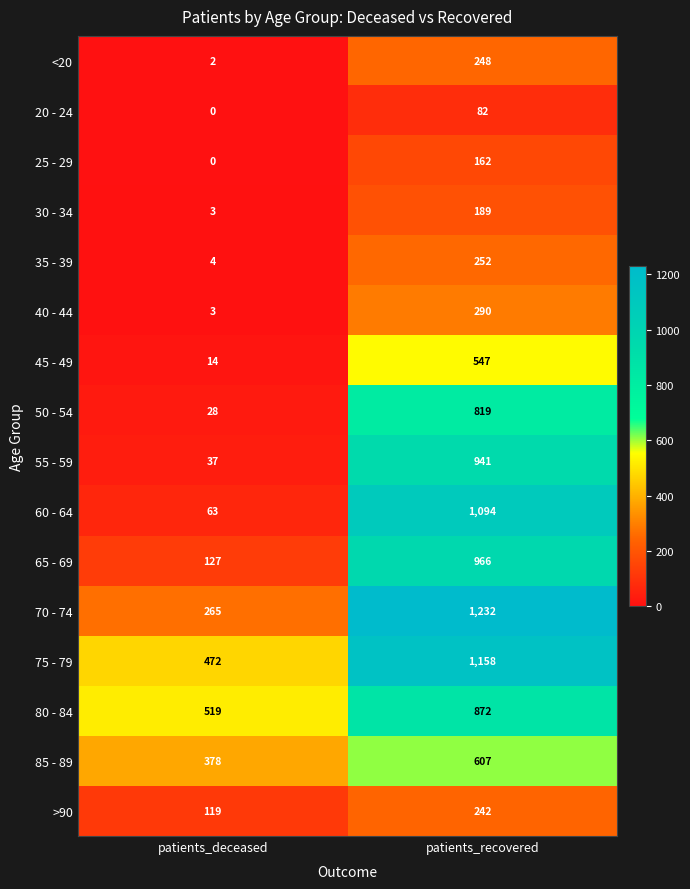

At which label is 70 - 74 closest to 748?

patients_deceased